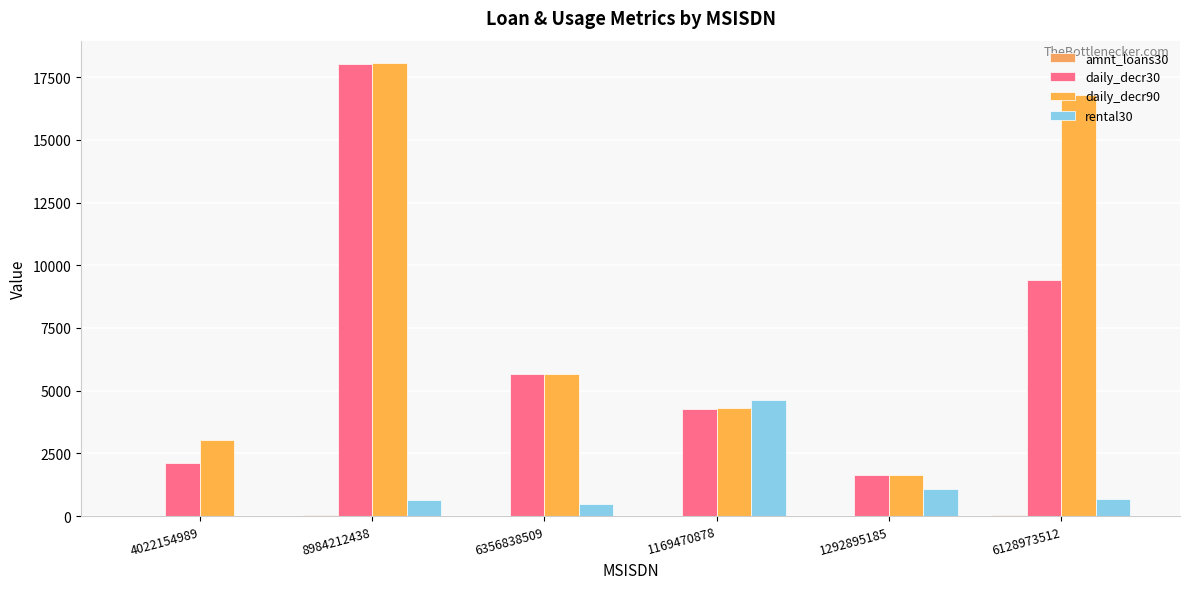

How many data points in daily_decr90 are above 5672?

3